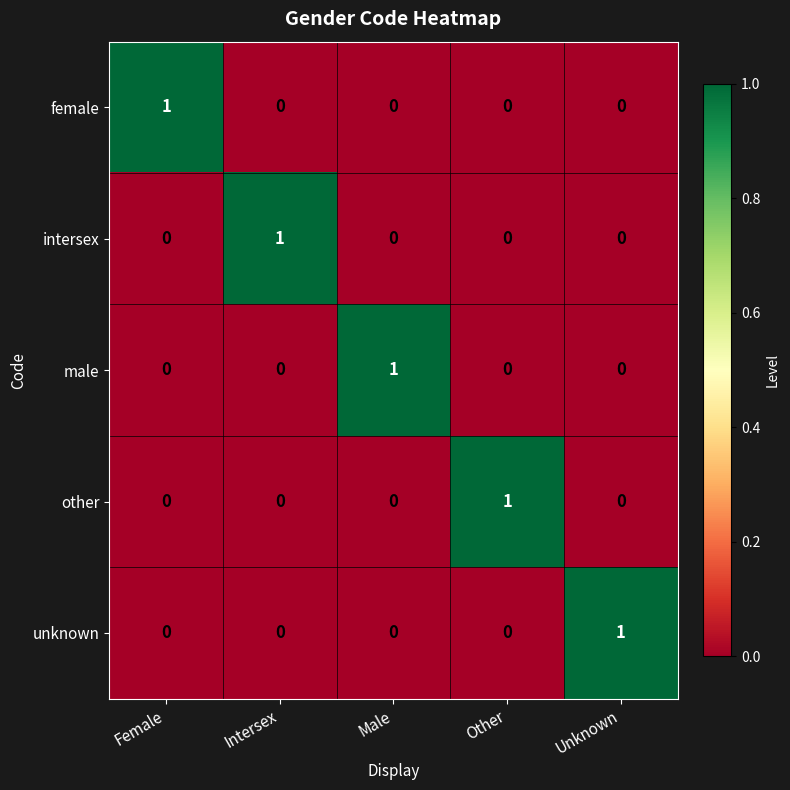

At which label does female reach its peak?

Female